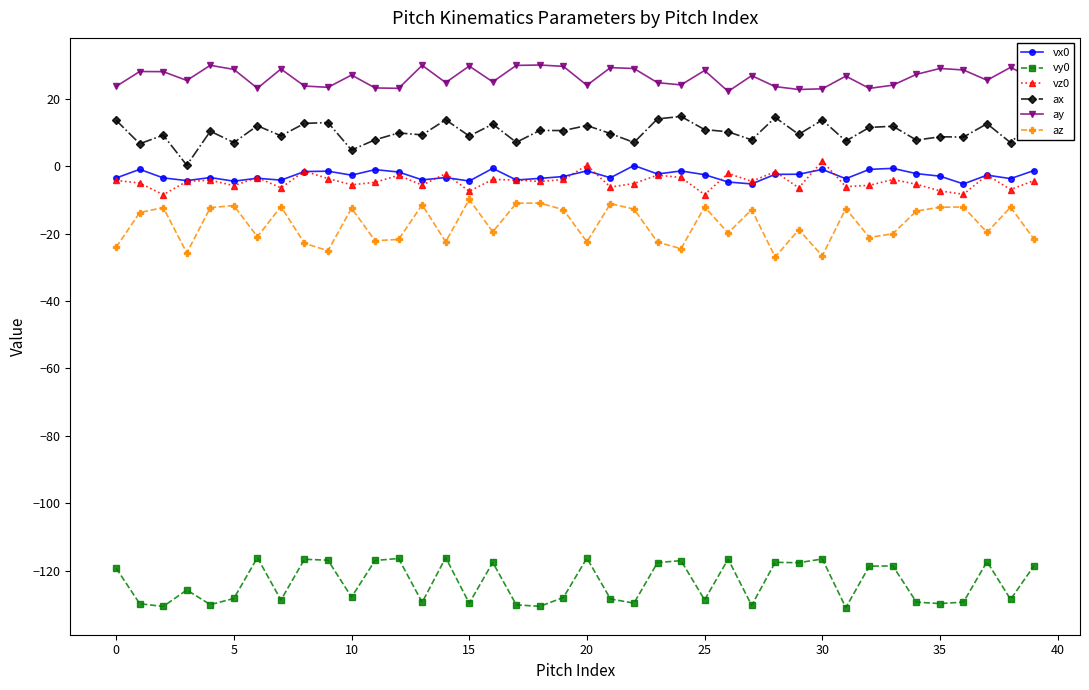

True or false: ax and vx0 intersect in this chart.

False